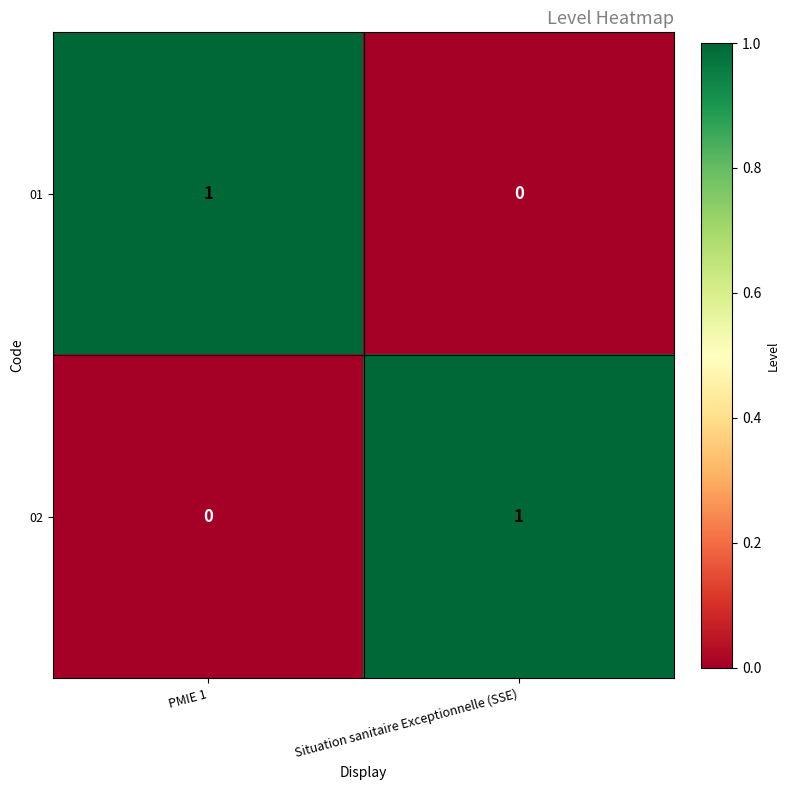

Is it true that 01 equals 0 at PMIE 1?

False